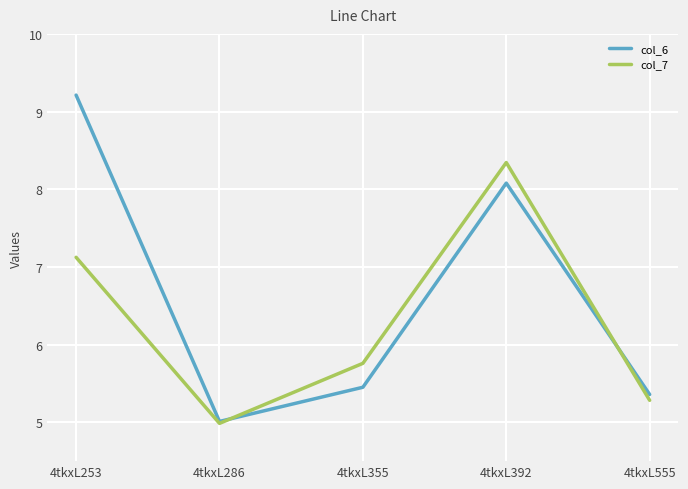

How many lines are shown in the chart?

2